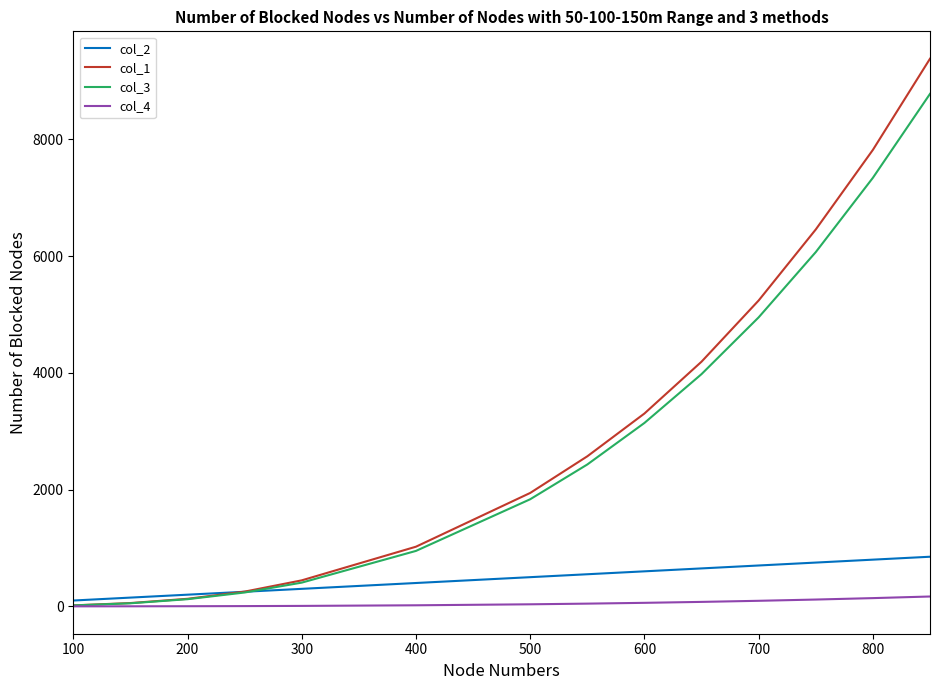

What is the difference between the maximum and minimum values in the col_2 series?

750.0